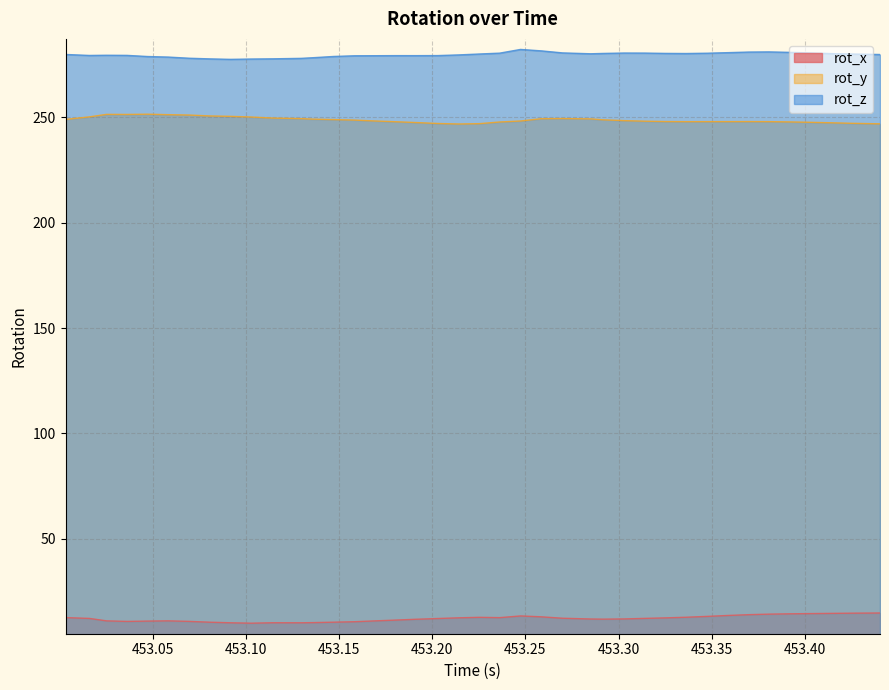

Reading left to right, list all the values displayed in this chart.

rot_x: 12.7	12.3	11.1	10.8	11.0	11.1	10.9	10.5	10.2	10.0	10.2	10.2	10.3	10.5	10.7	11.1	11.5	11.9	12.2	12.5	12.8	12.6	13.4	13.0	12.4	12.0	11.9	12.0	12.3	12.5	12.8	13.2	13.7	14.0	14.3	14.4	14.6	14.7	14.8	14.8
rot_y: 249.0	250.2	251.4	251.3	251.4	251.2	251.0	250.6	250.4	250.1	249.6	249.3	249.1	248.9	248.7	248.2	247.9	247.5	247.0	246.8	247.0	247.8	248.2	249.3	249.4	249.2	248.8	248.4	248.1	248.0	247.9	247.9	247.9	247.9	247.9	247.8	247.6	247.4	247.1	246.9
rot_z: 279.8	279.3	279.4	279.4	278.8	278.6	278.0	277.7	277.5	277.6	277.7	277.9	278.2	278.8	279.2	279.2	279.2	279.2	279.3	279.6	280.0	280.4	282.2	281.5	280.5	280.1	280.3	280.5	280.4	280.3	280.2	280.4	280.6	280.9	281.0	280.8	280.5	280.2	280.0	279.8